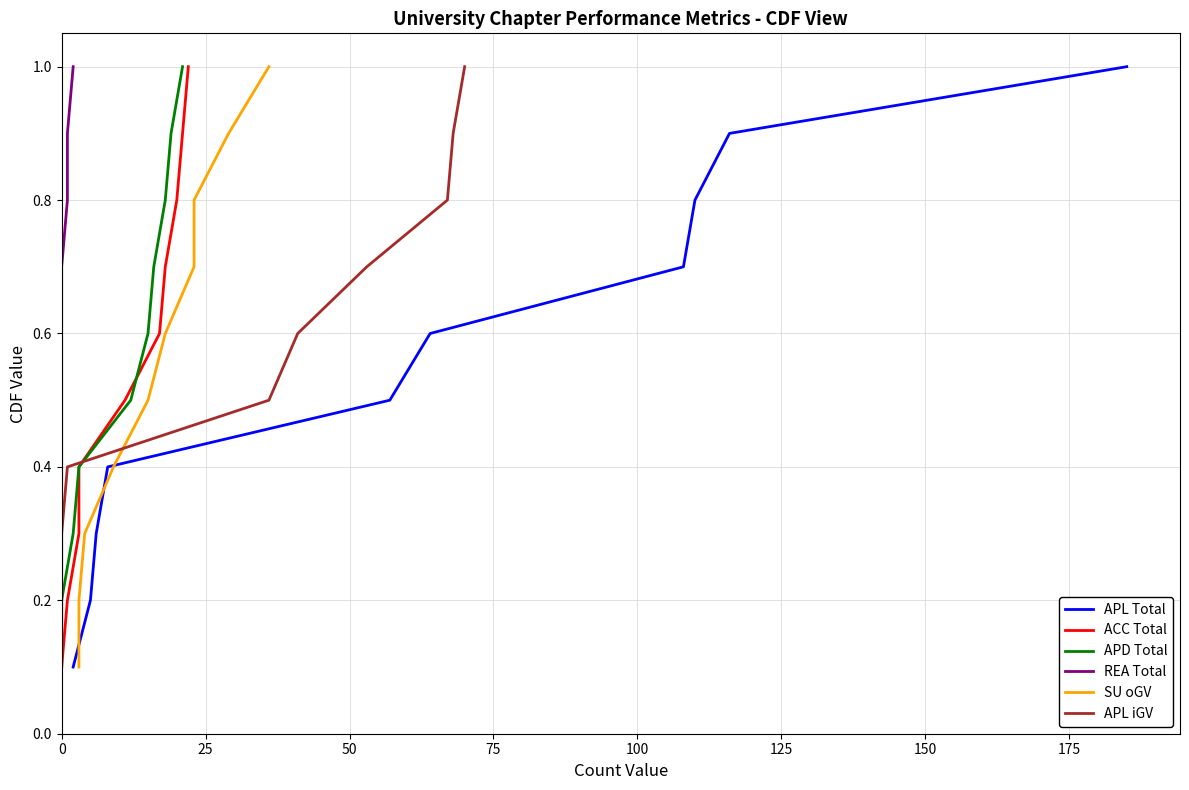

True or false: APL Total has more than 1 points higher than both neighbors.

False